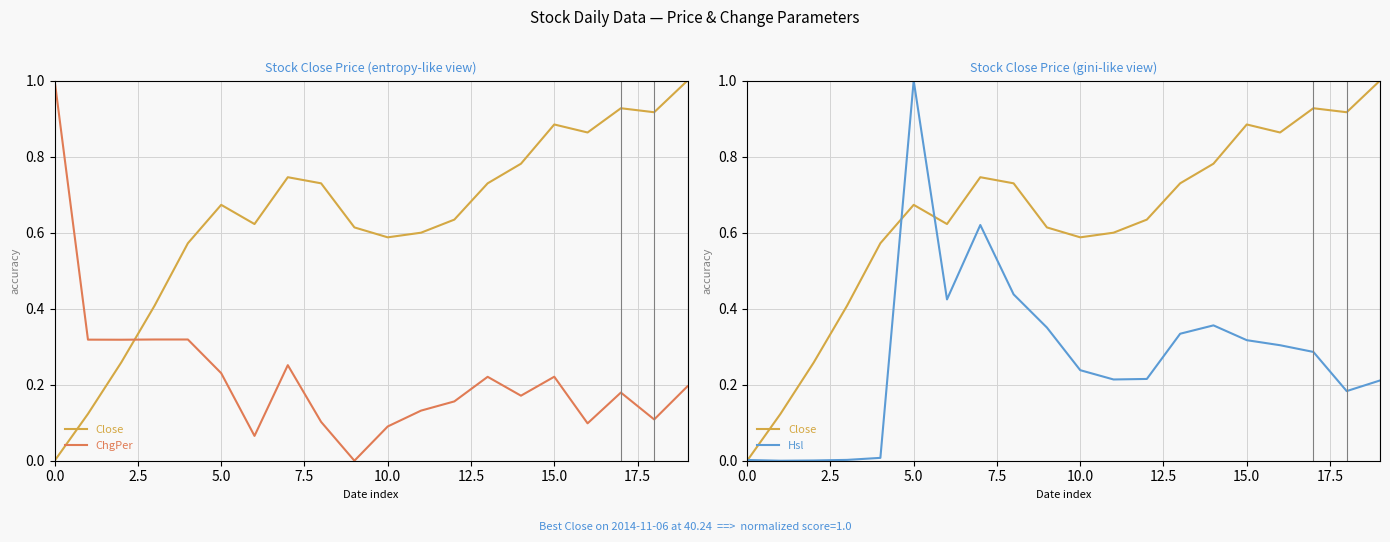

Is it true that ChgPer equals 0.2 at 7.5?

False